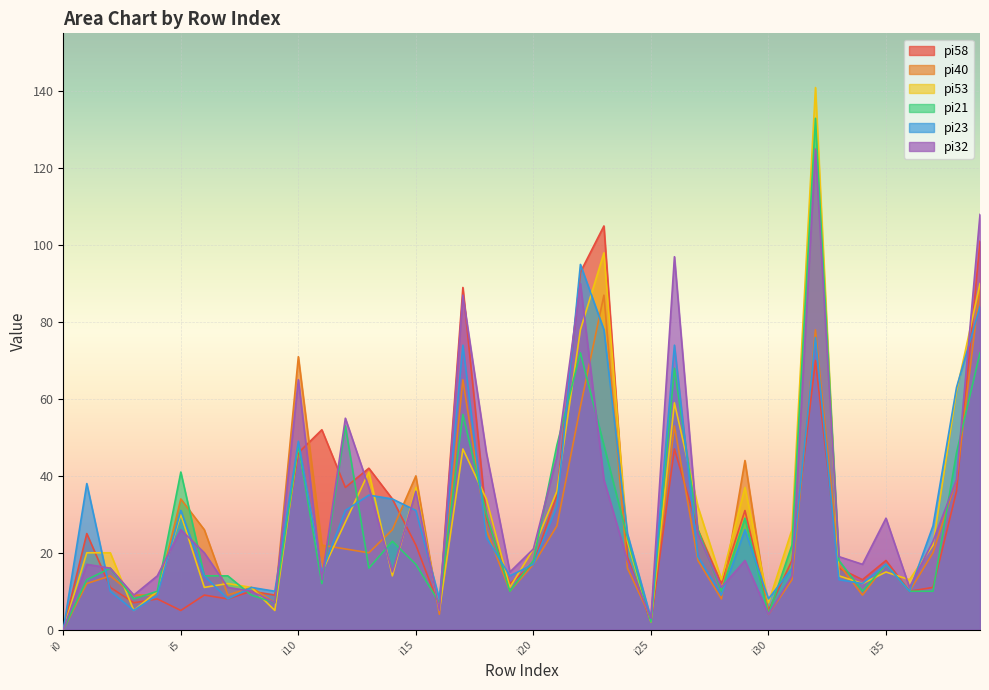

What is the difference between the maximum and minimum values in the pi23 series?

95